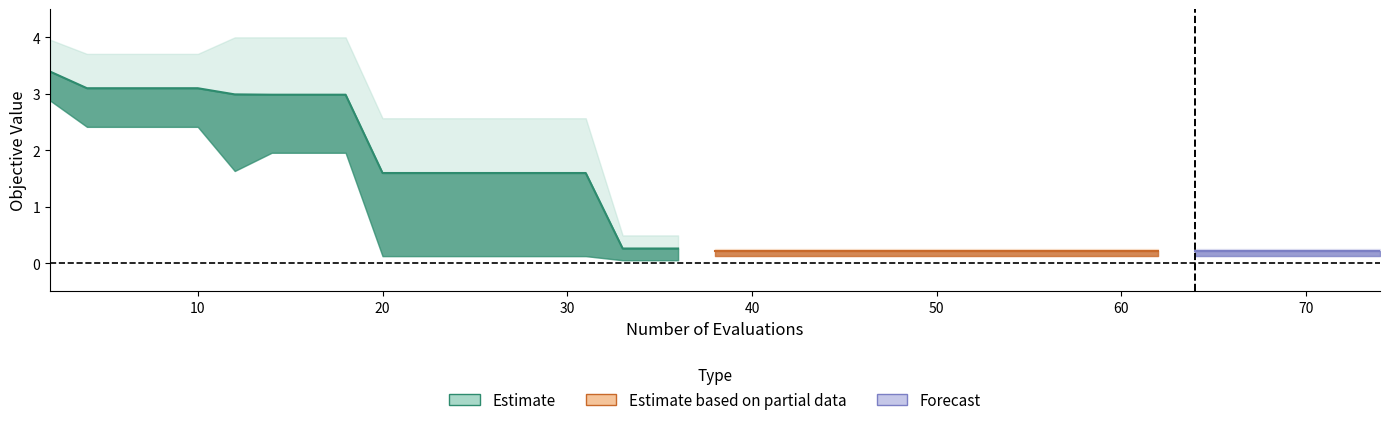

True or false: best and worst intersect in this chart.

False